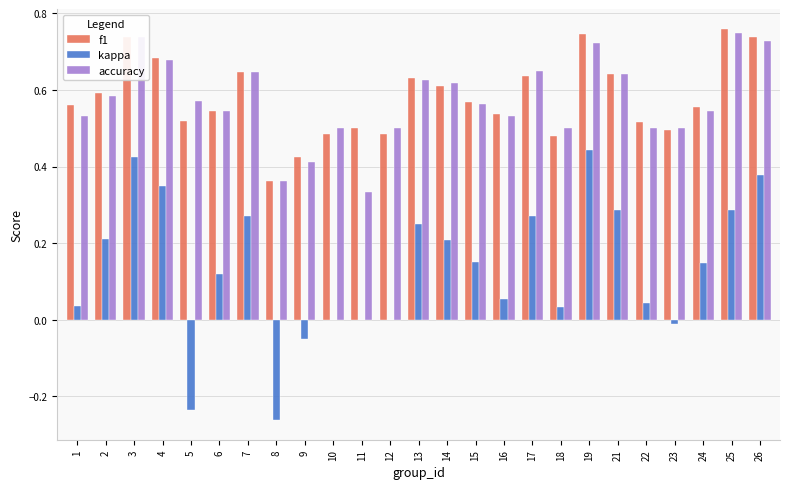

How many groups of bars are there?

25